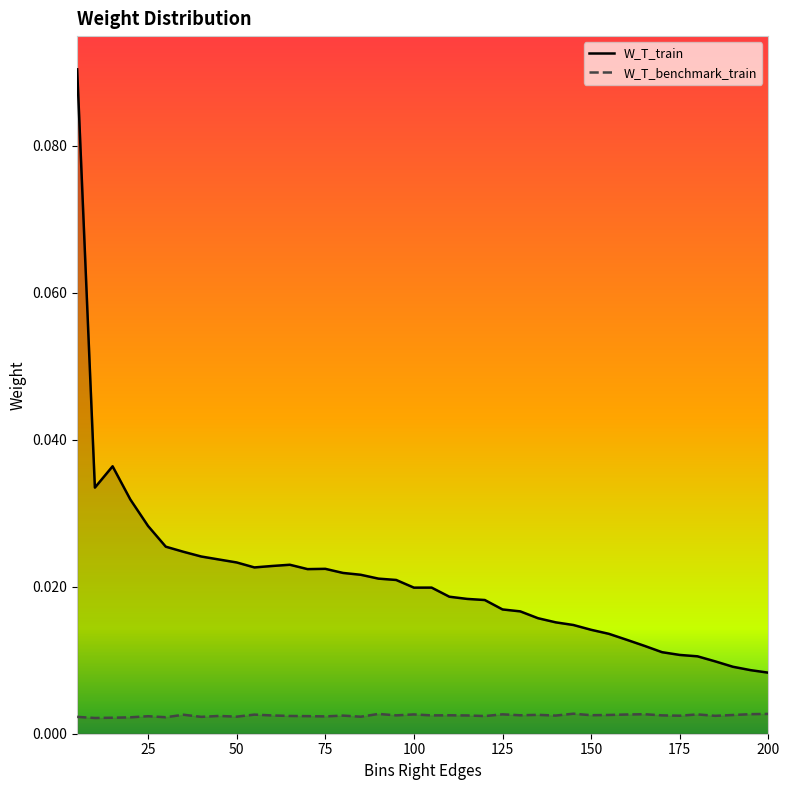

Which series has the largest range (max minus min)?

W_T_train